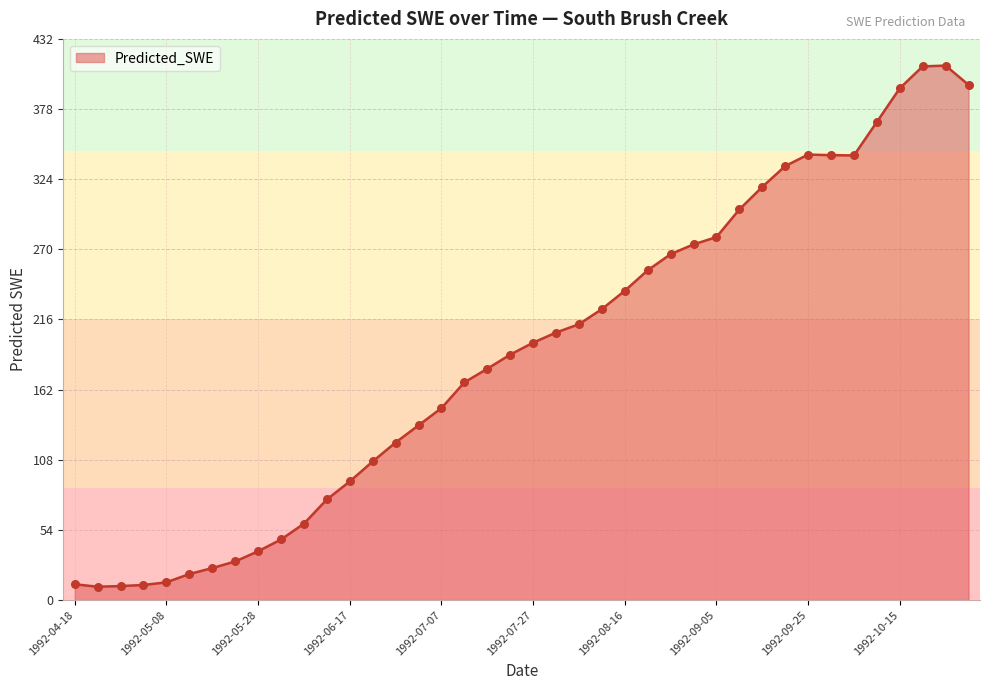

What is the maximum value shown in the chart?

411.6